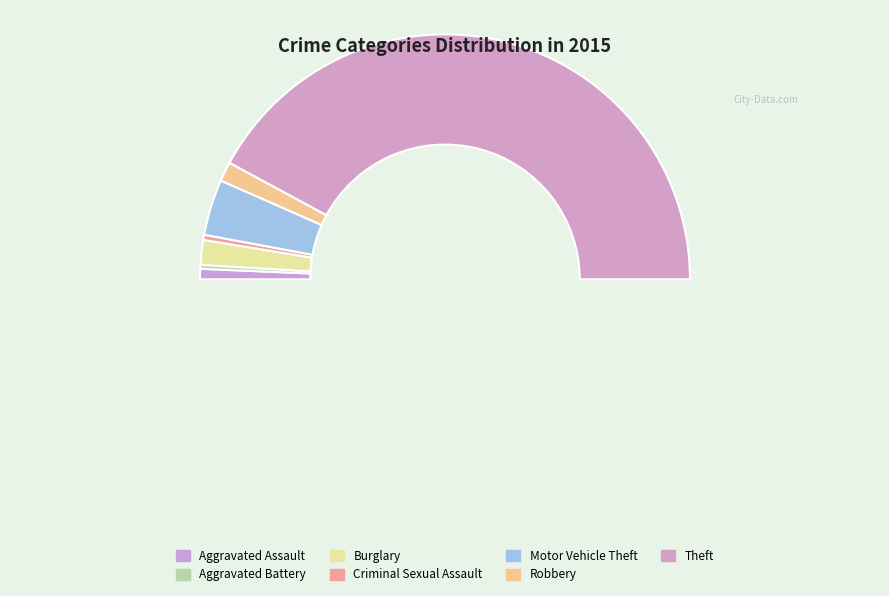

Does Motor Vehicle Theft represent more than half of the total?

No